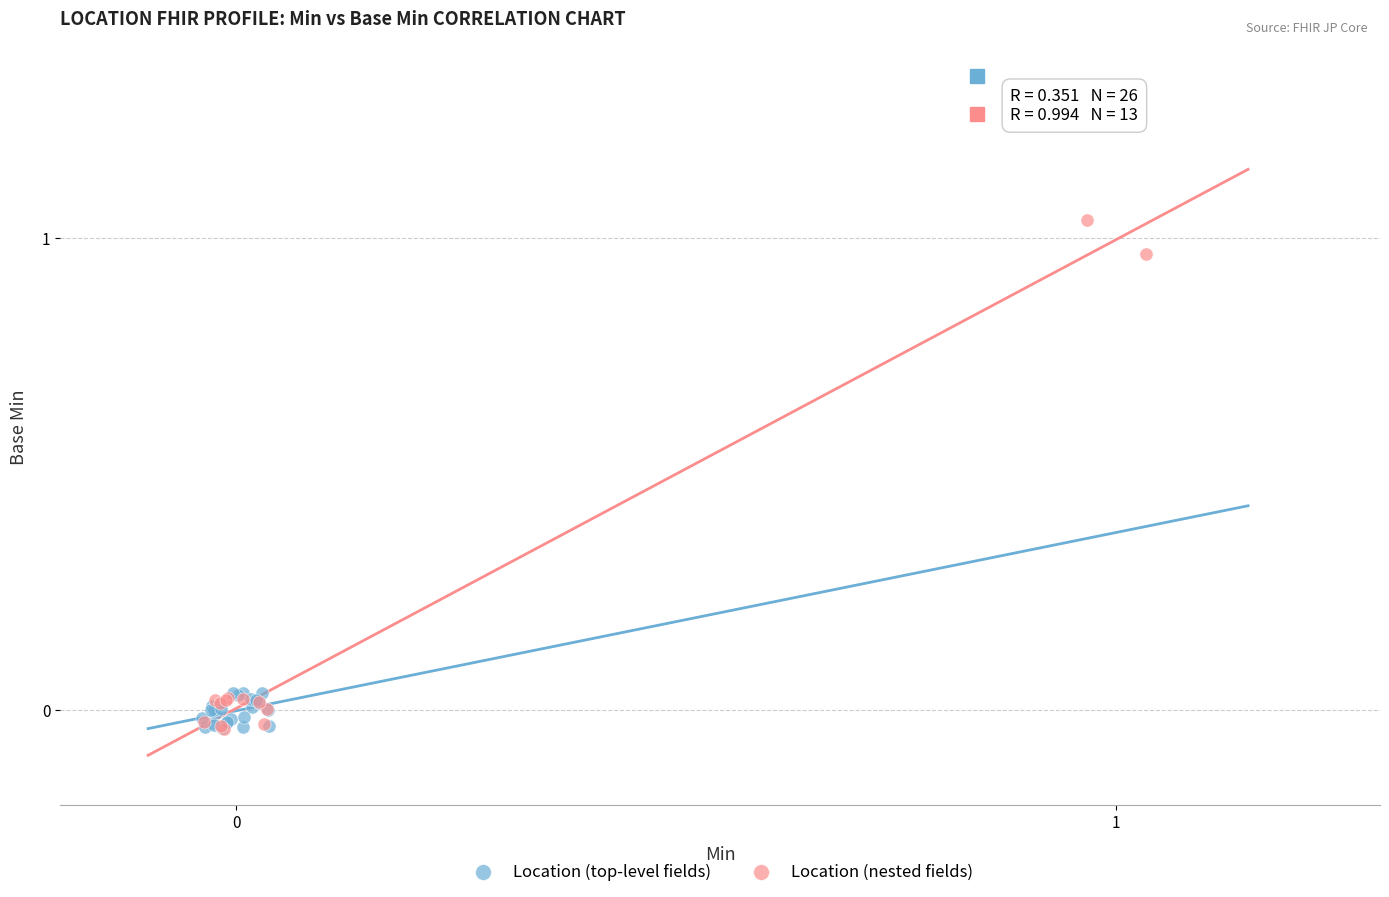

Which series reaches the maximum Y coordinate?

Location (nested fields)